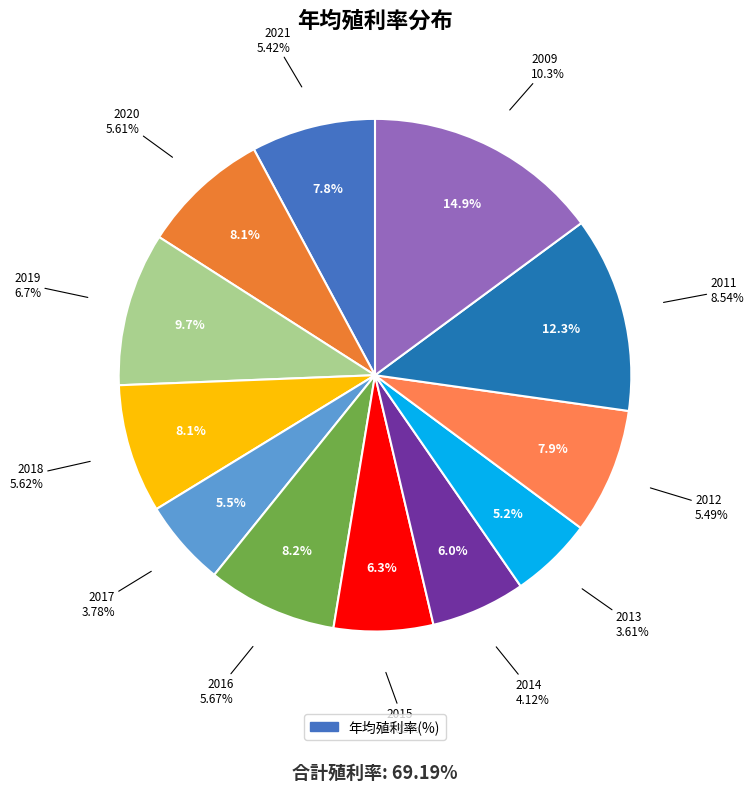

Is there a majority slice in this chart?

No